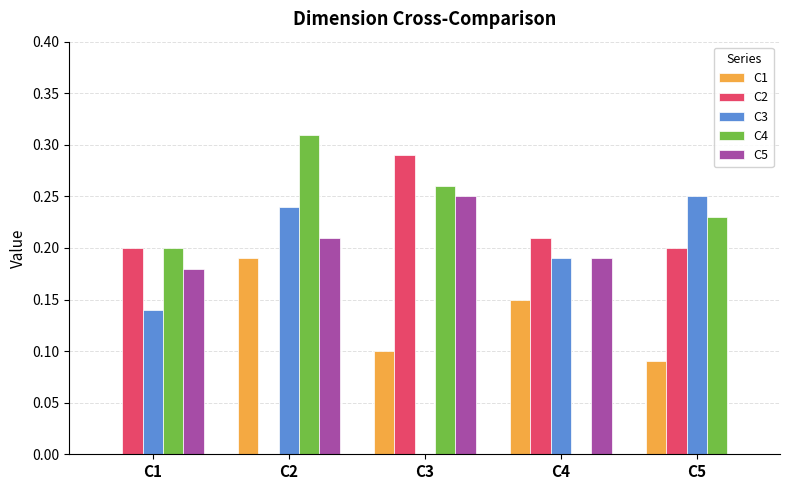

Between C1 and C4, which series saw the biggest shift?

C4